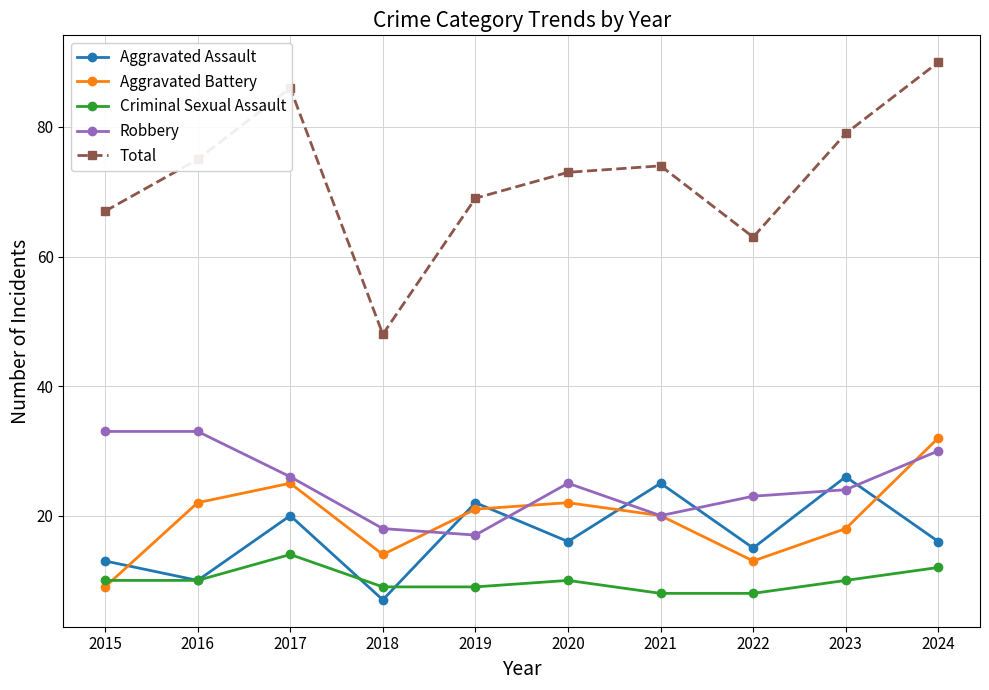

What is the difference between the maximum and minimum values in the Aggravated Assault series?

19